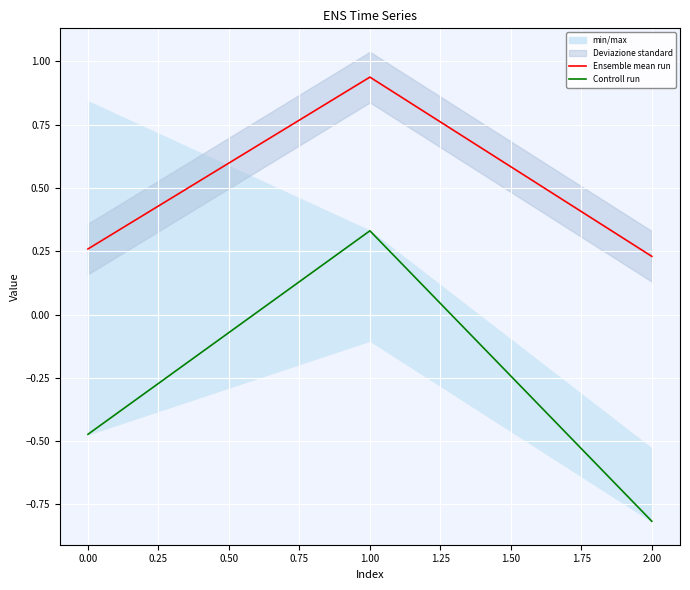

Reading right to left, extract all data points from this chart.

Ensemble mean run: 0.2	0.9	0.3
Controll run: -0.8	0.3	-0.5